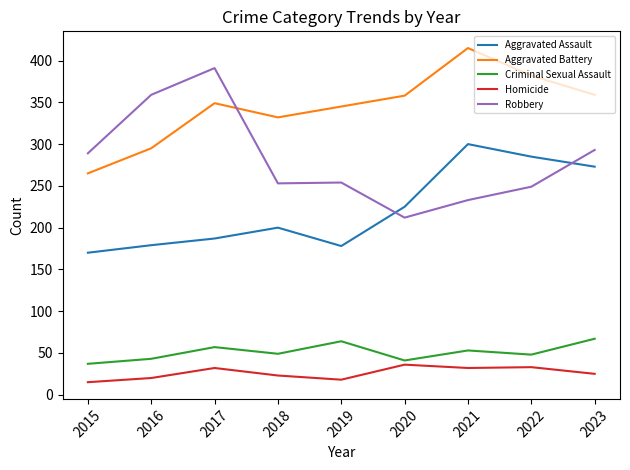

List the series in order of their peak value, lowest first.

Homicide, Criminal Sexual Assault, Aggravated Assault, Robbery, Aggravated Battery